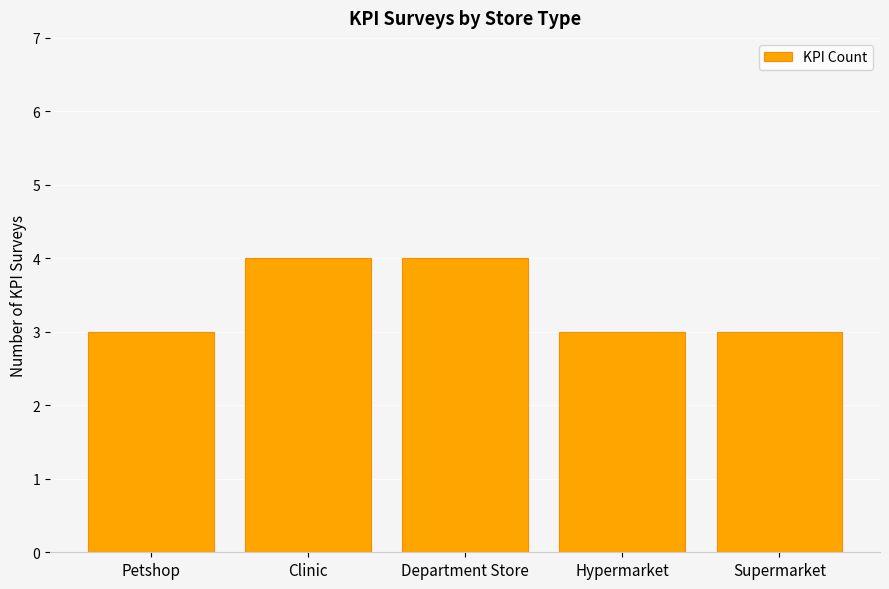

What is the greatest value displayed?

4